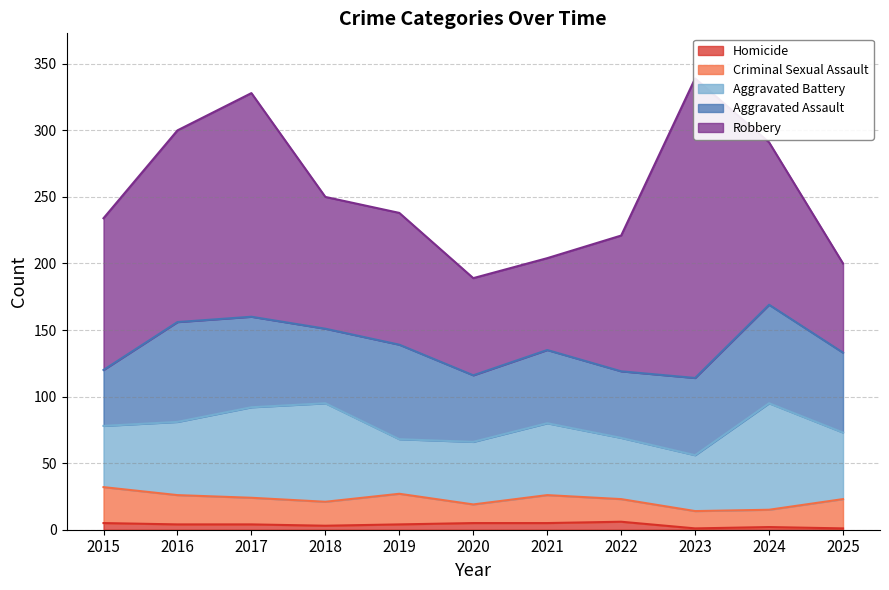

Which has a higher value, 2024 or 2016?

2016